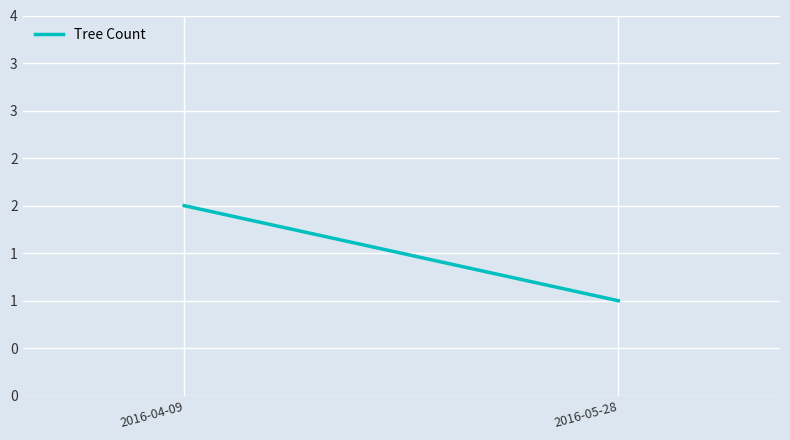

What is the value of the 2nd point from the left?

1